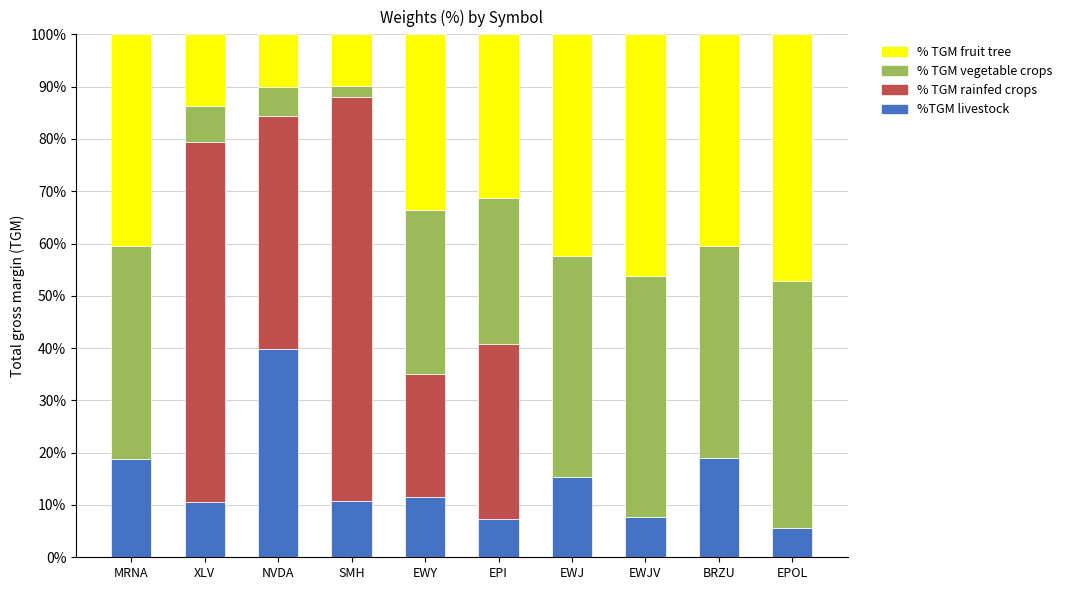

Which category has the highest value in the %TGM livestock series?

NVDA